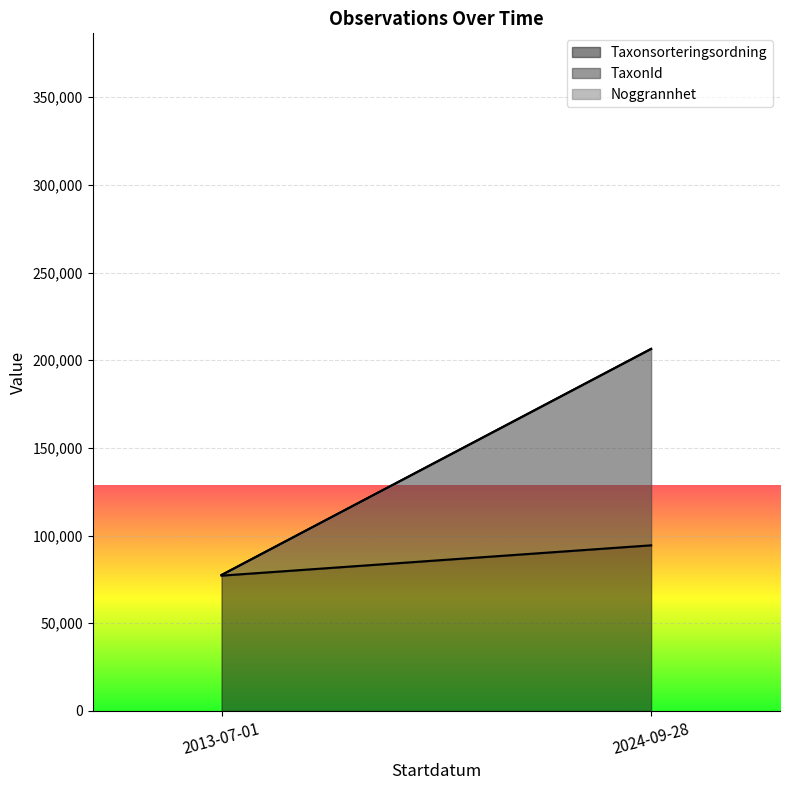

What are all the series names shown in the legend?

Taxonsorteringsordning, TaxonId, Noggrannhet